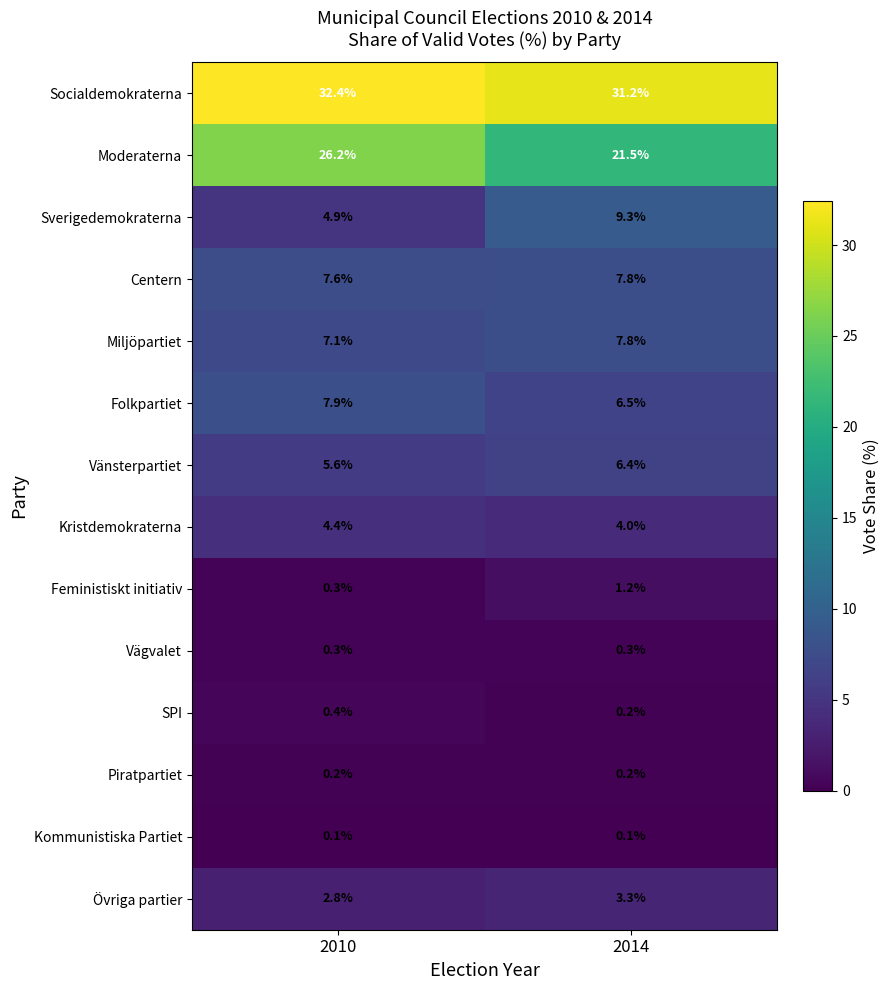

Which series has the largest range (max minus min)?

Moderaterna